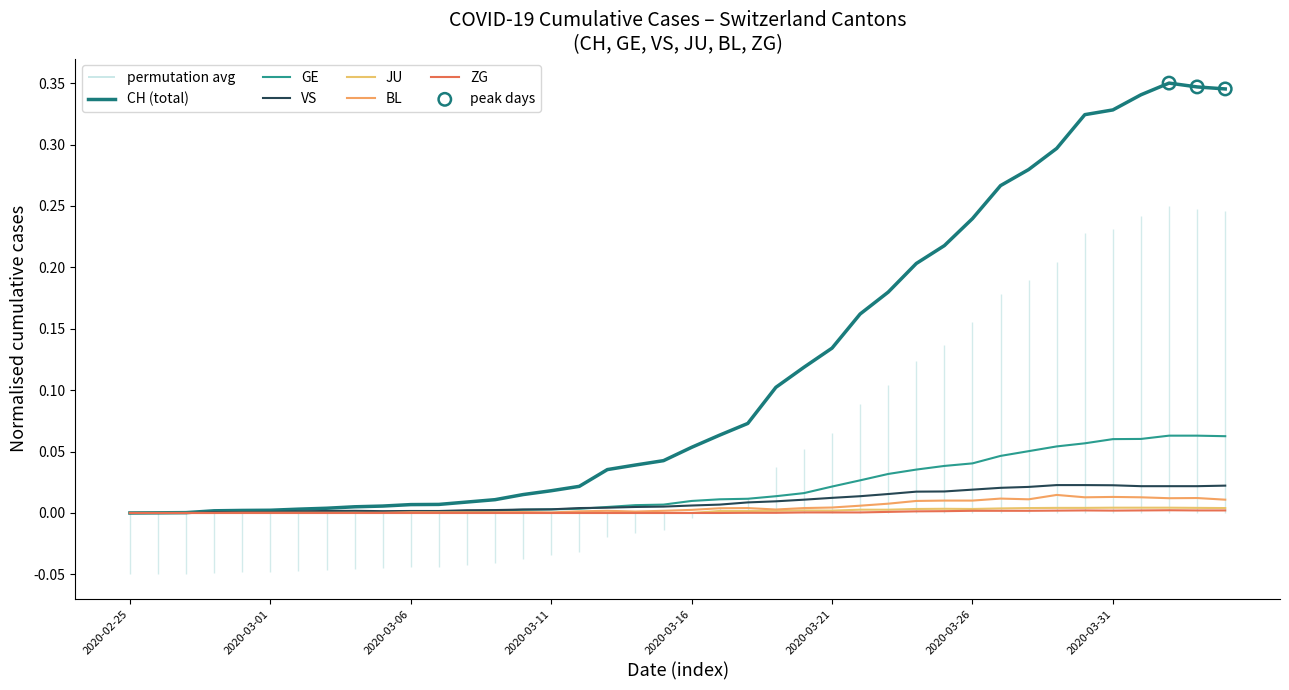

What are all the series names shown in the legend?

CH, GE, VS, JU, BL, ZG